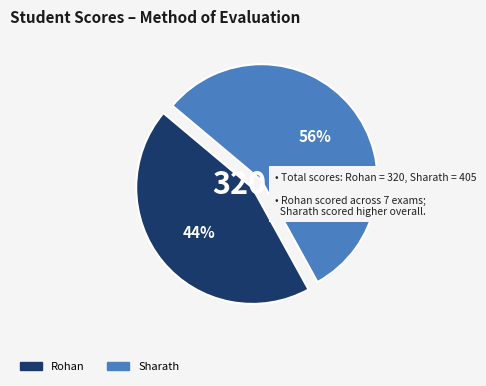

Is there a majority slice in this chart?

Yes